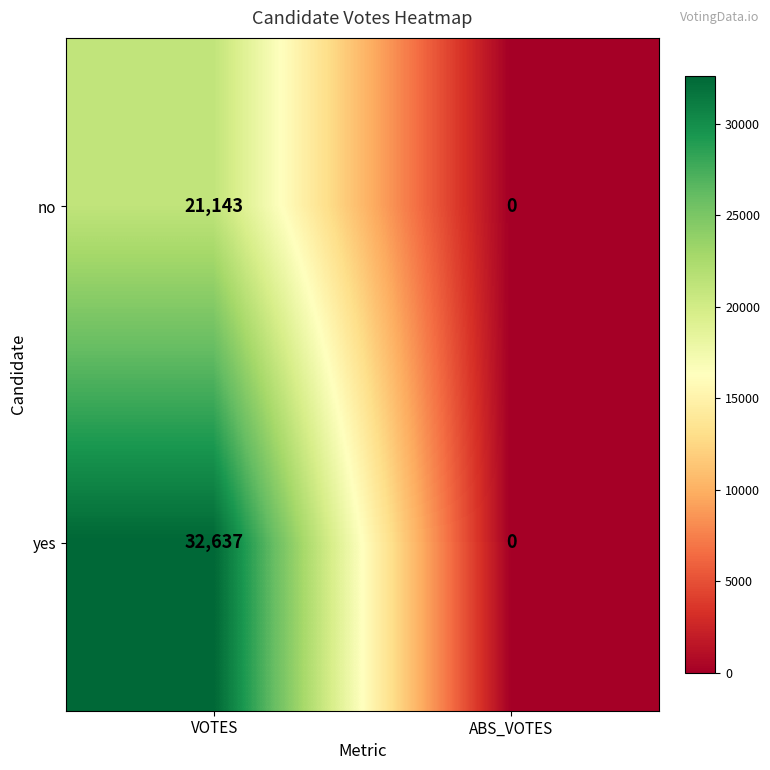

Reading left to right, transcribe all the data shown in this chart.

no: VOTES=21143	ABS_VOTES=0
yes: VOTES=32637	ABS_VOTES=0